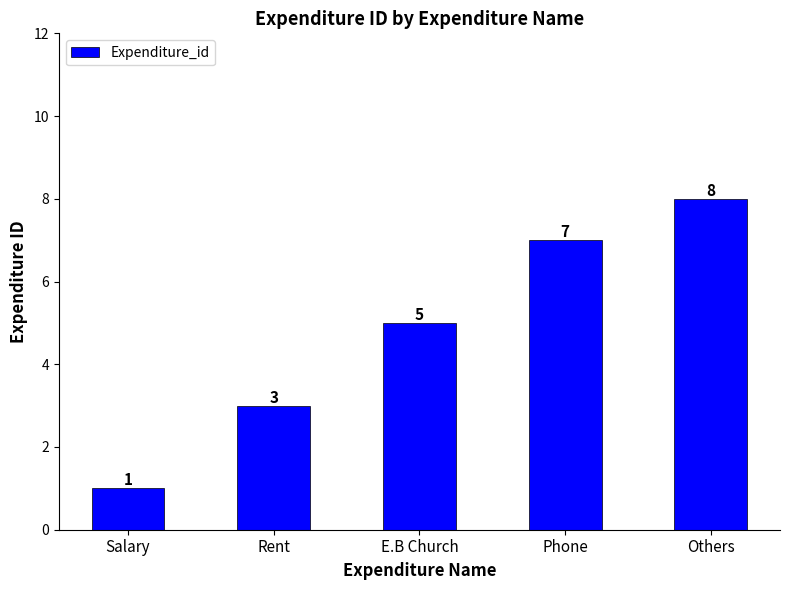

Reading left to right, transcribe all the data shown in this chart.

1	3	5	7	8